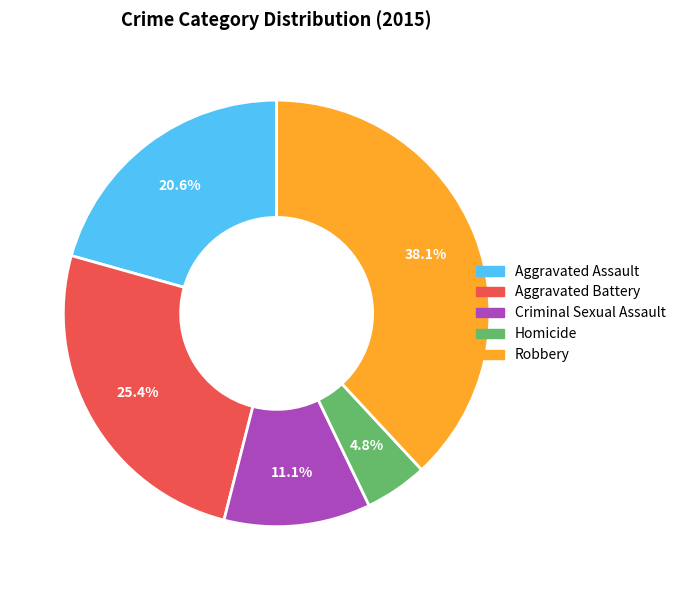

To the nearest percent, what portion does Aggravated Assault represent?

21%